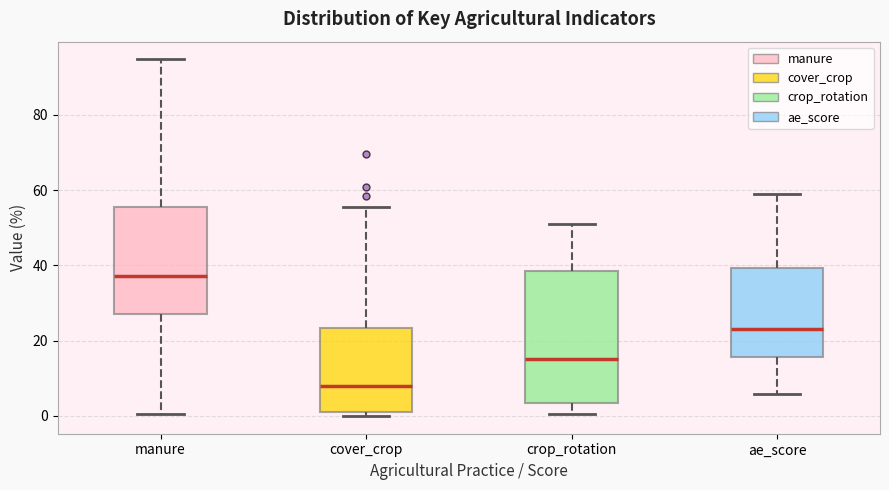

Which box has the highest median line?

manure